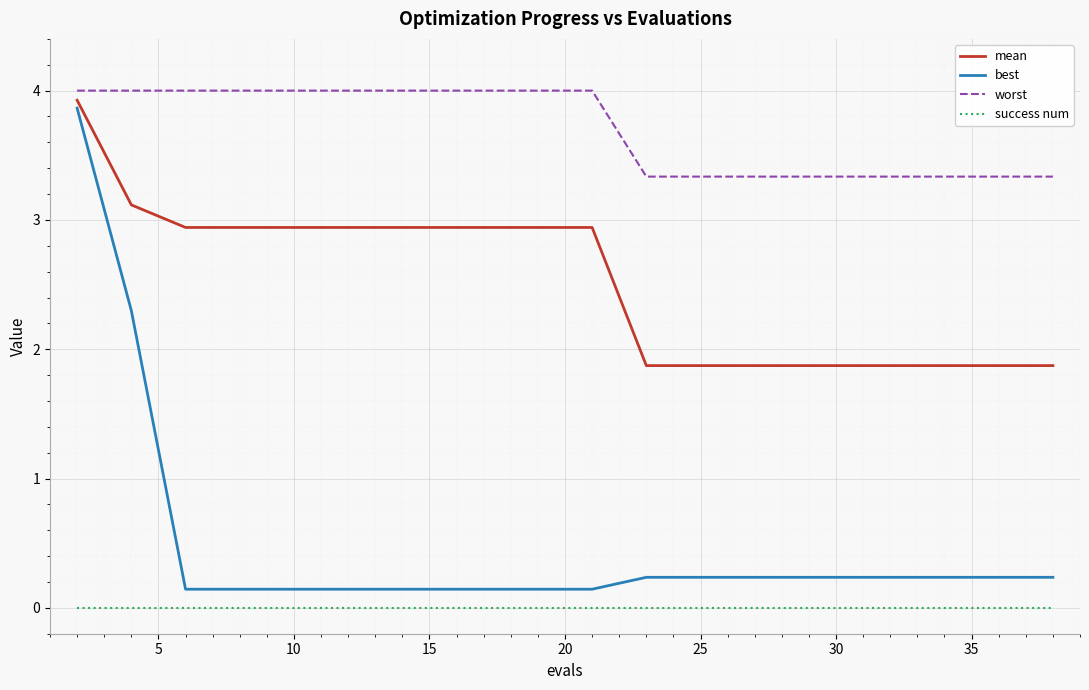

True or false: worst and success num intersect in this chart.

False